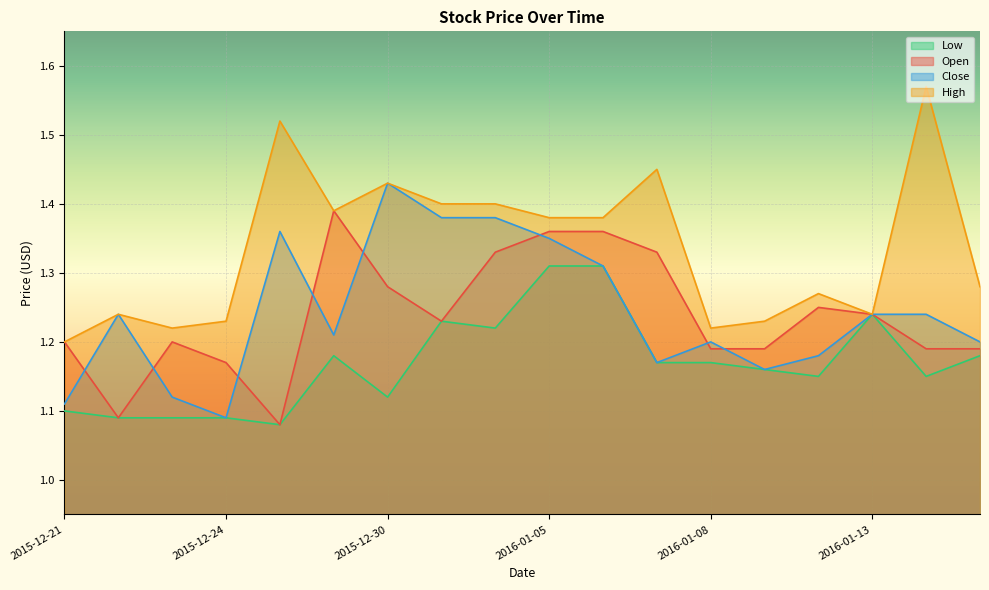

What is the lowest value of the High series?

1.2